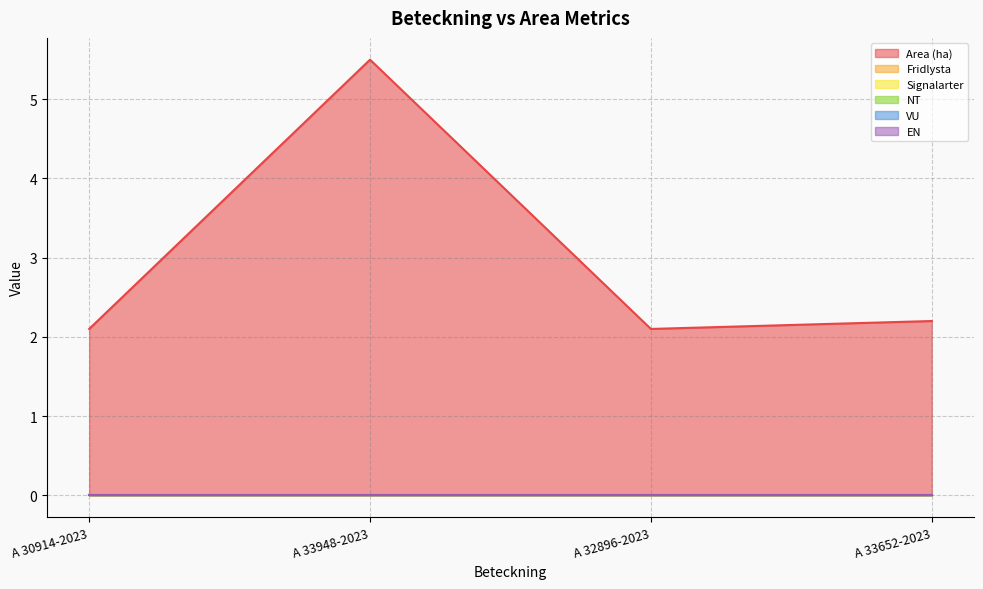

What is the maximum value shown in the chart?

5.5